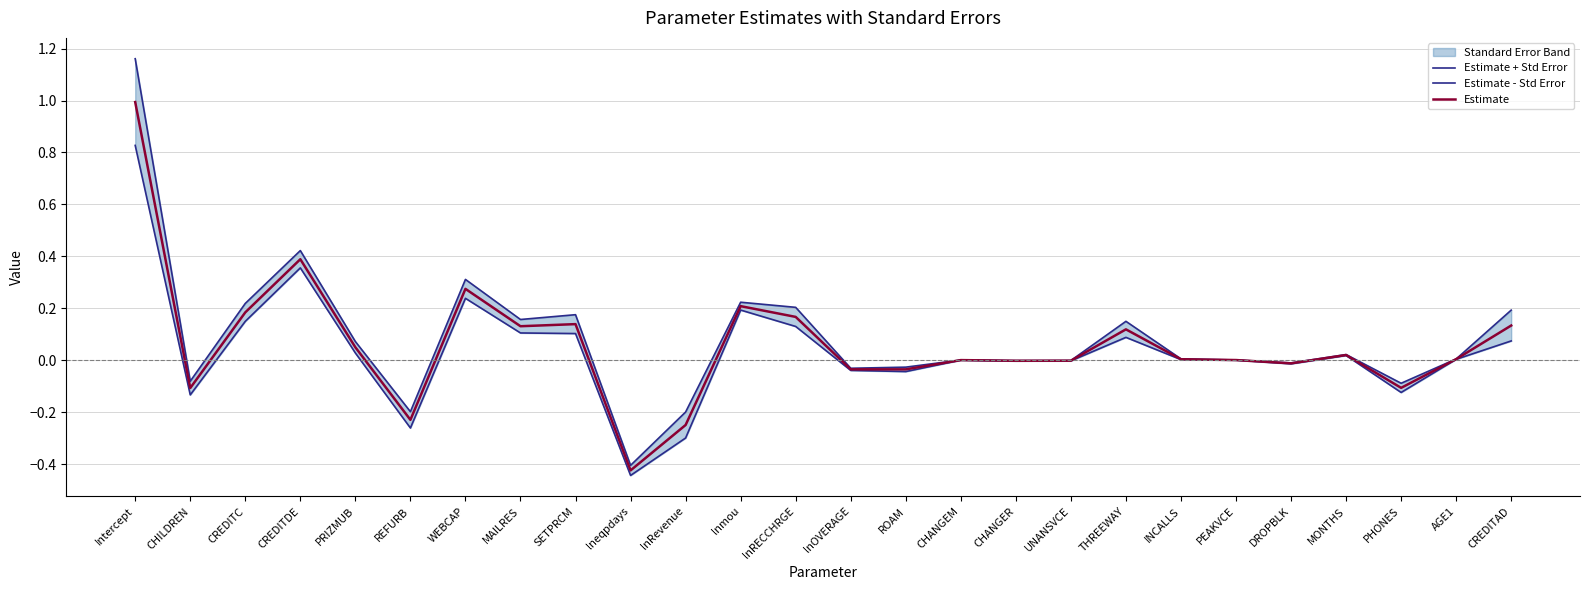

At which category is the sum across all series the highest?

Intercept